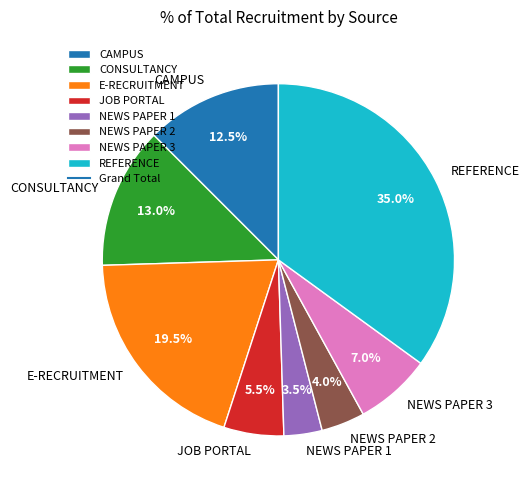

Approximately how many times larger is the value at NEWS PAPER 2 compared to CAMPUS?

0.3